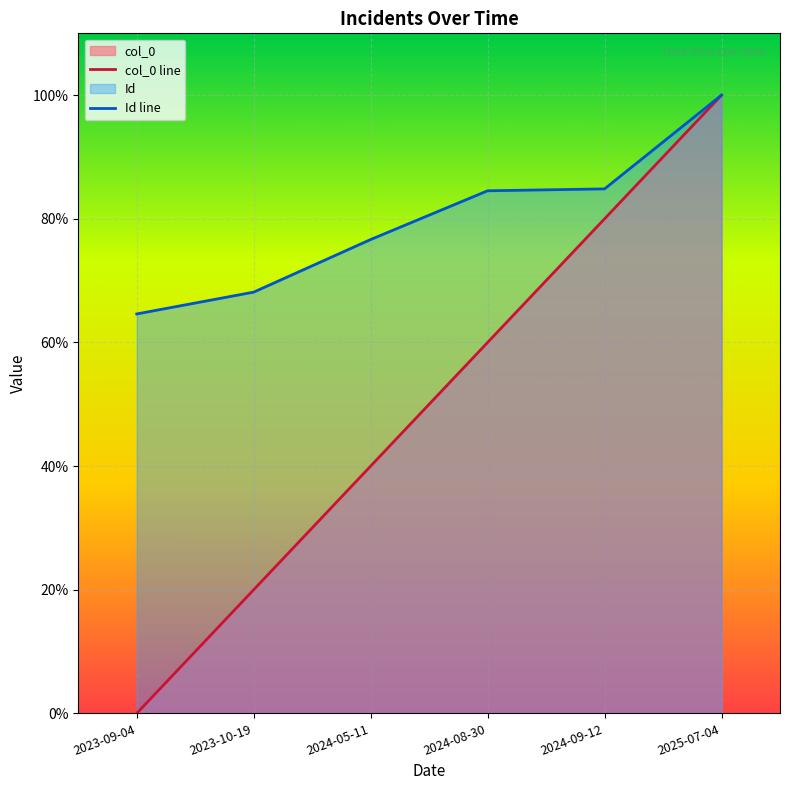

How many col_0 line values are between 20 and 80?

4